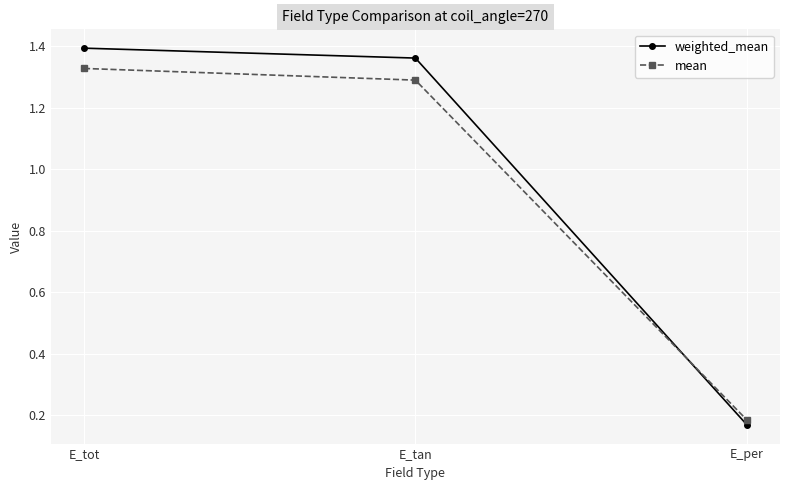

The value of mean at E_tan is 2.0. True or false?

False